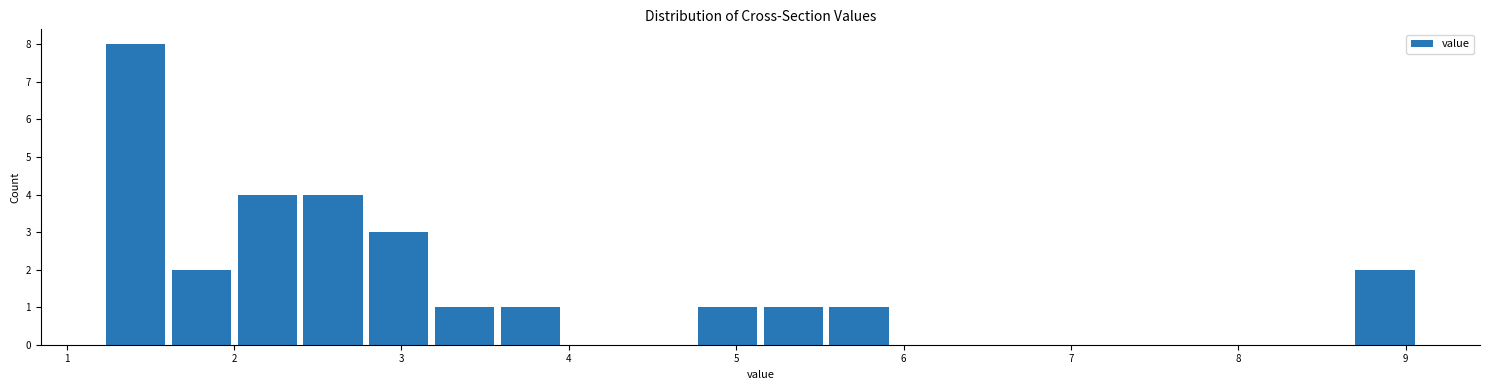

Around what value on the x-axis is the tallest bar? Give the approximate position of its centre, as read against the axis.

1.4